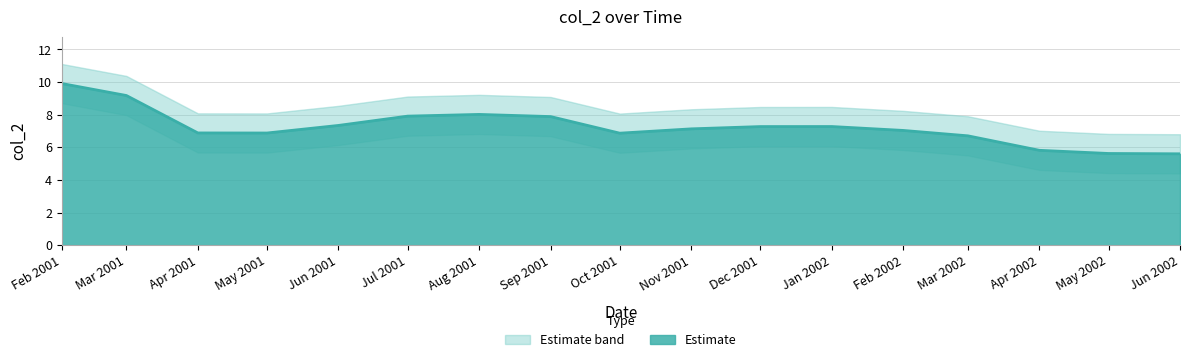

Is it true that Estimate equals 7.6 at May 2002?

False